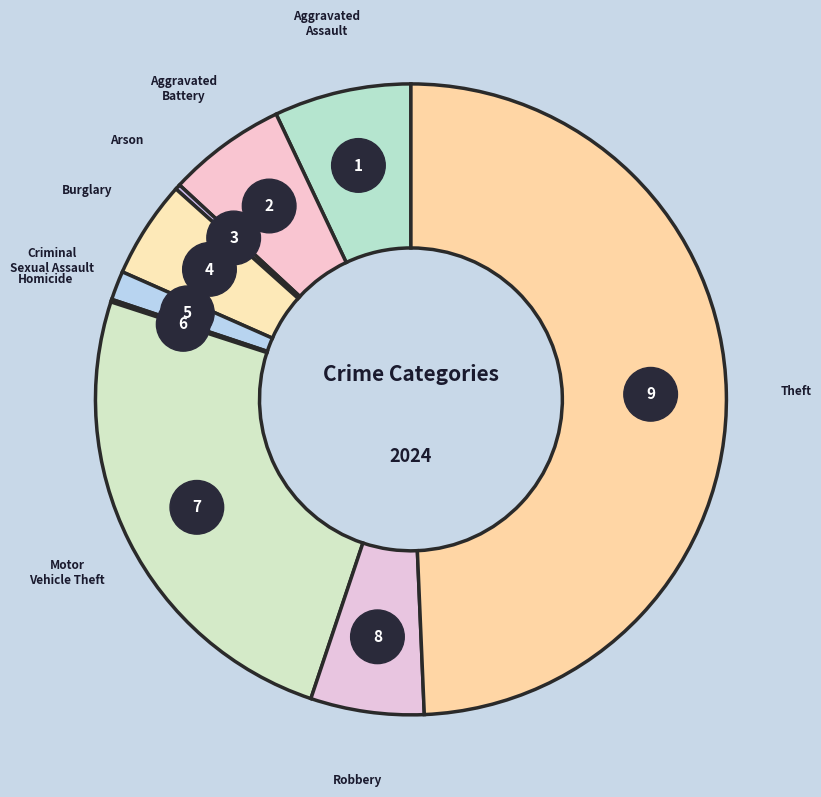

Does Criminal Sexual Assault represent more than half of the total?

No